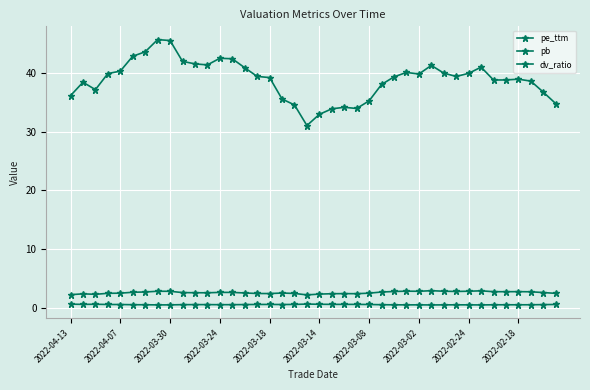

Count the number of categories in the chart.

40